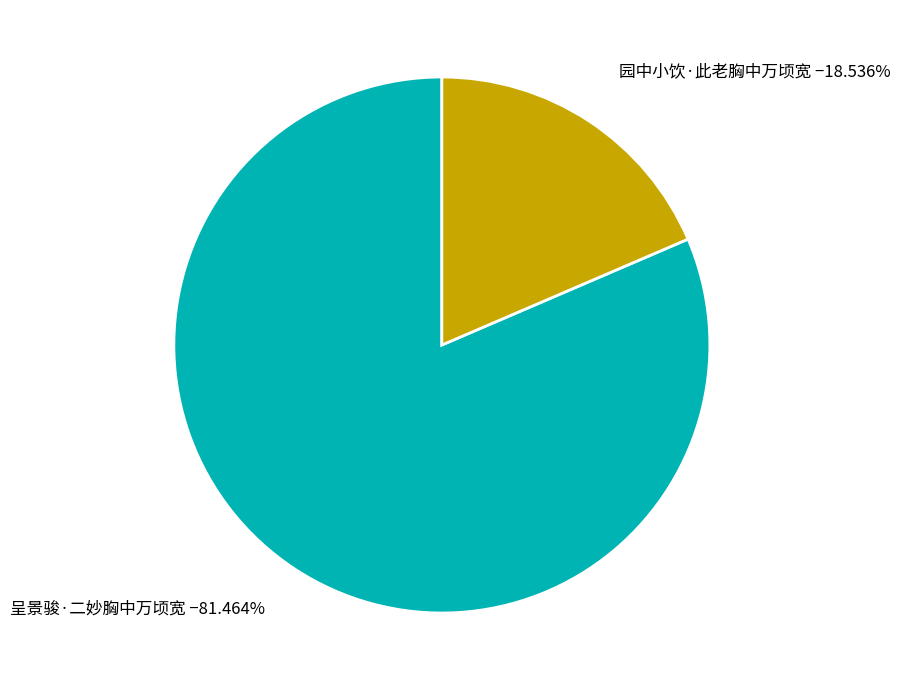

To the nearest percent, what is the average slice percentage?

50%